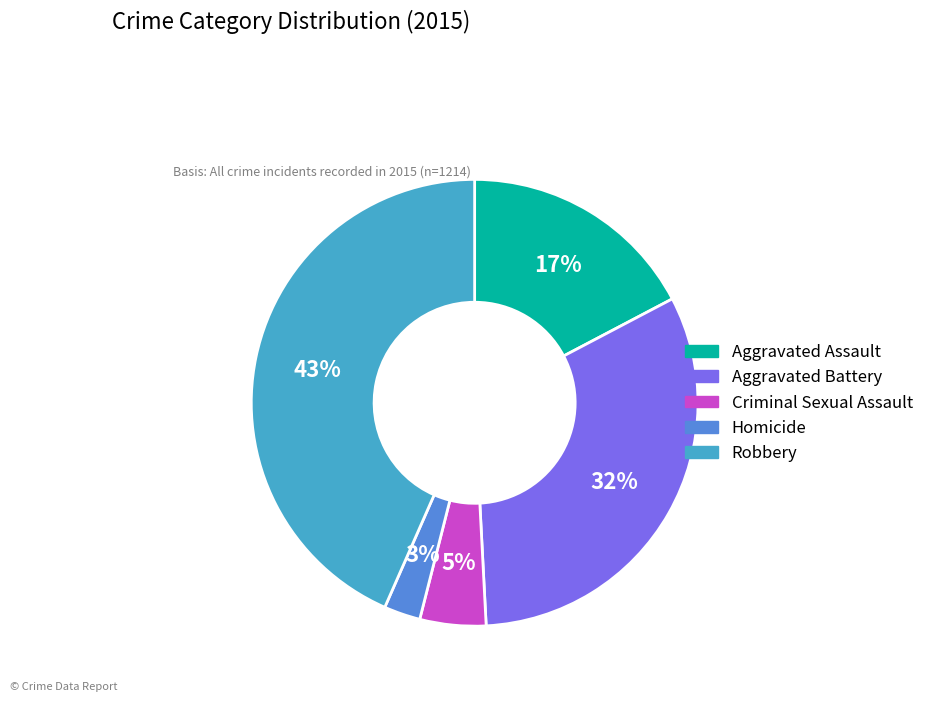

Does Criminal Sexual Assault account for over 50% of the chart?

No